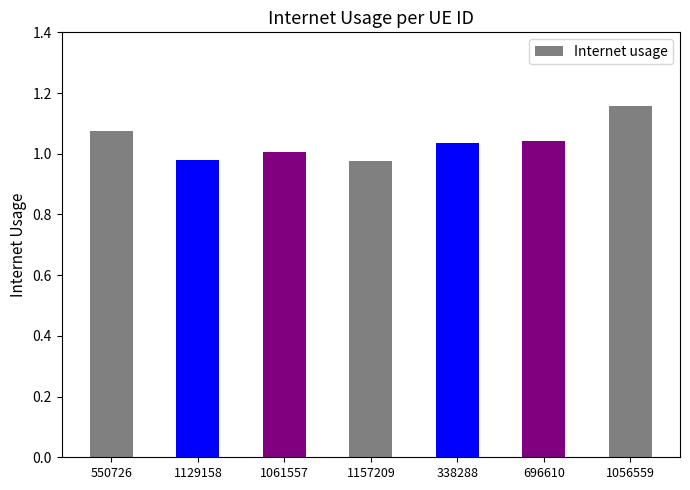

Does the chart contain any negative values?

No